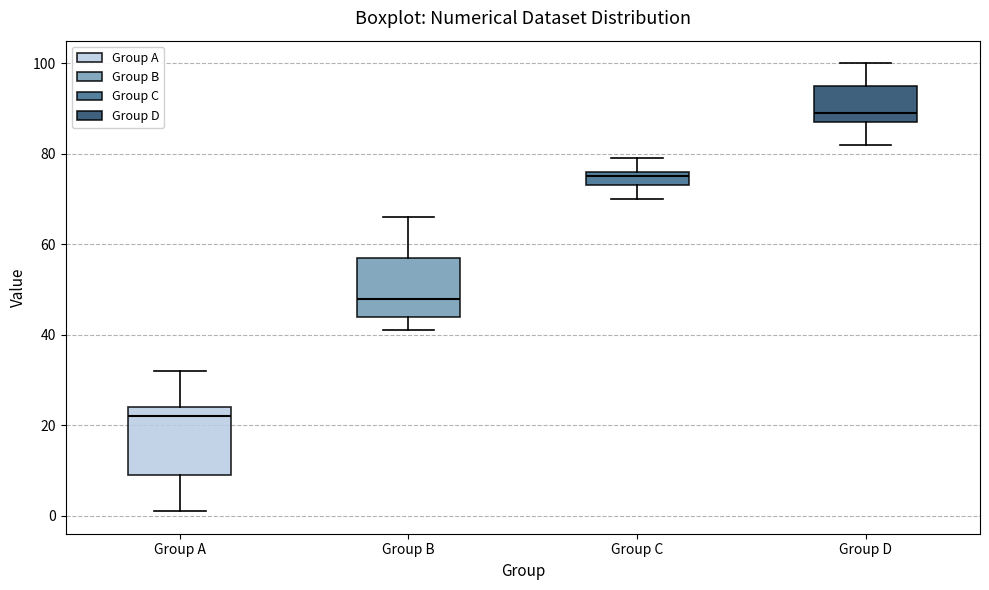

Where is the upper edge of the box for Group B on the y-axis? The values are not printed on the chart, so give them approximately, as read against the axis.

58